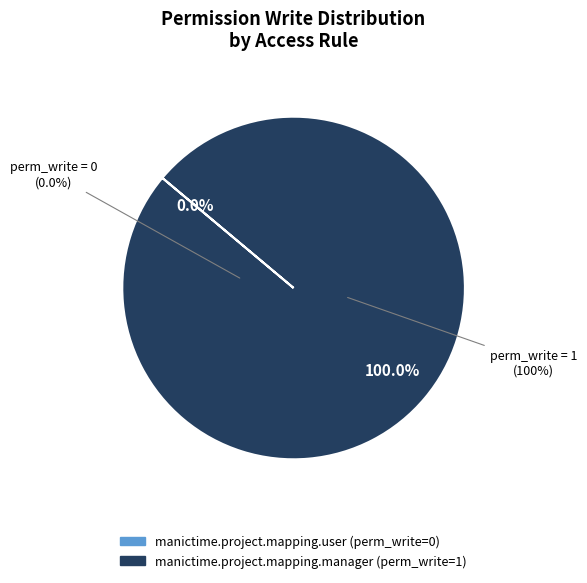

What is the largest slice in the pie chart?

access_manictime_project_mapping_manager